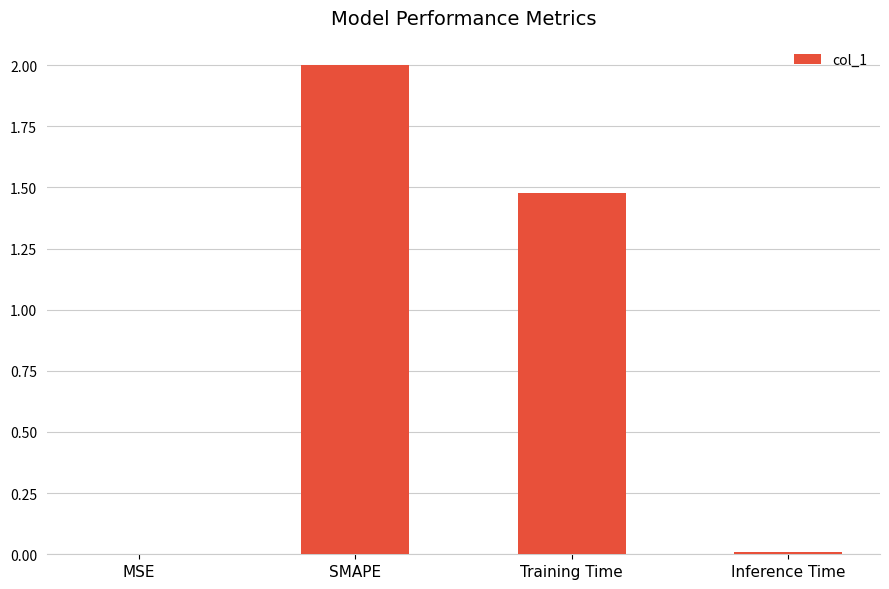

Which category has the highest value across all series?

SMAPE